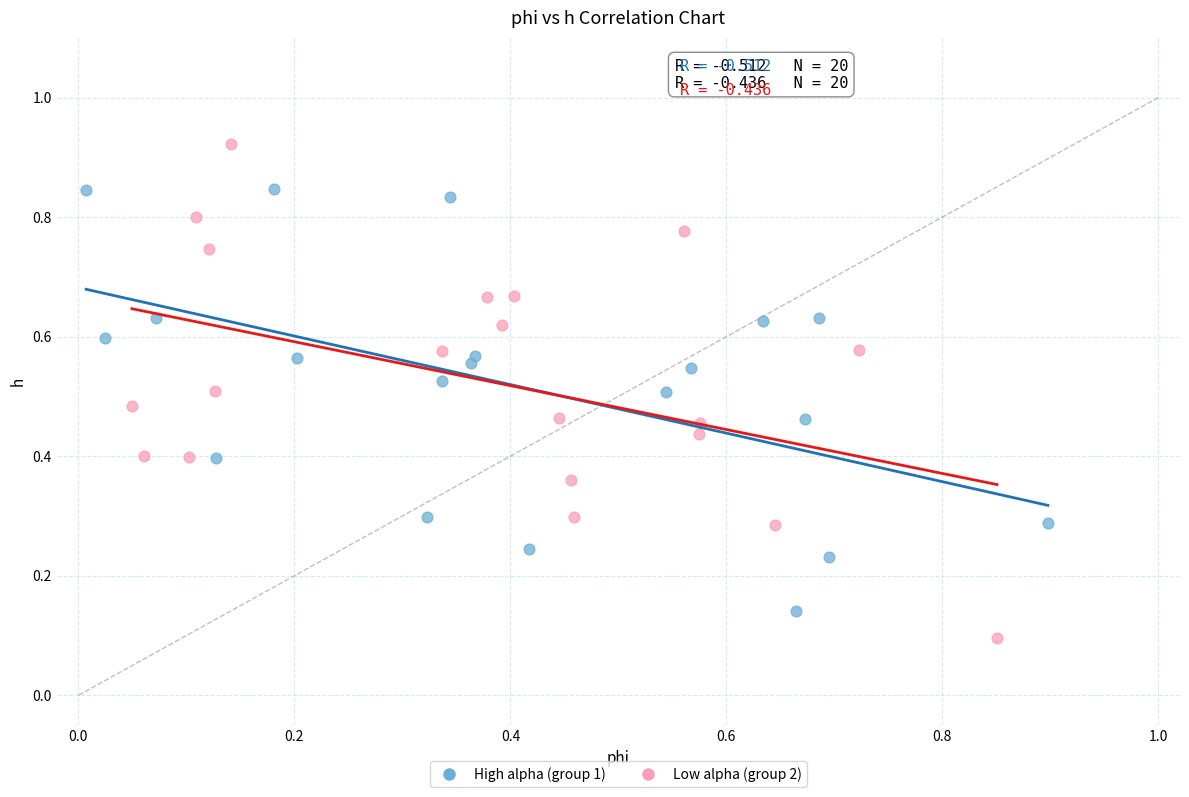

Which series contains the lowest Y value?

Low alpha (group 2)